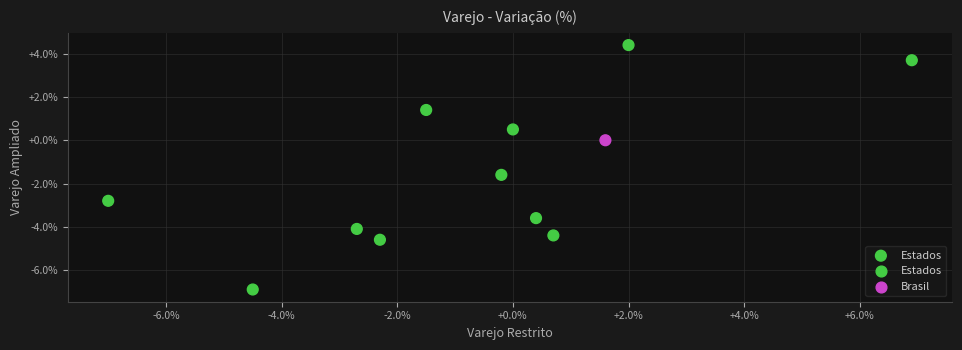

What Y value in the scatter plot is closest to -1?

-1.6